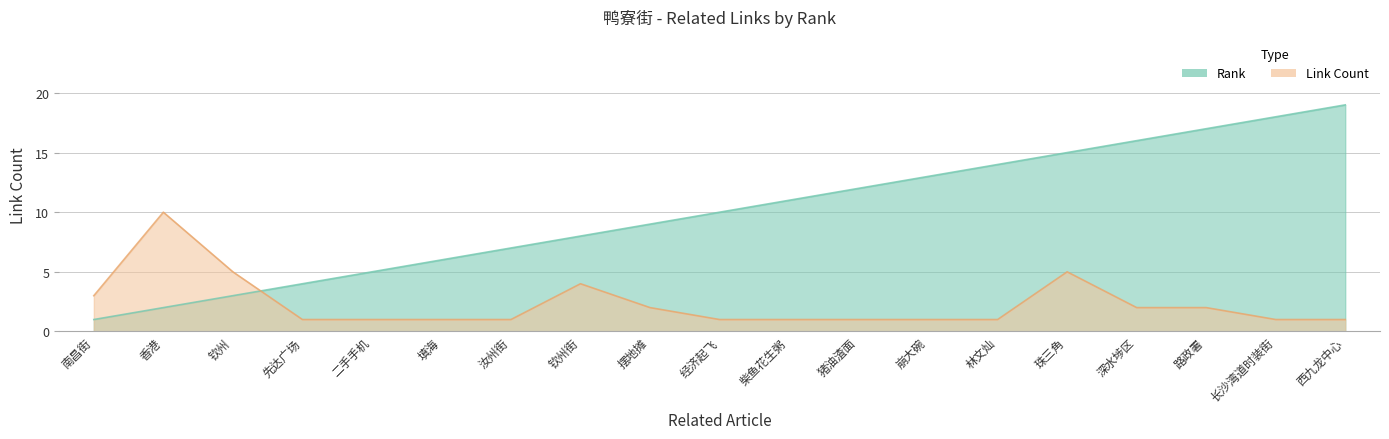

Which has a higher value, 崩大碗 or 汝州街?

崩大碗